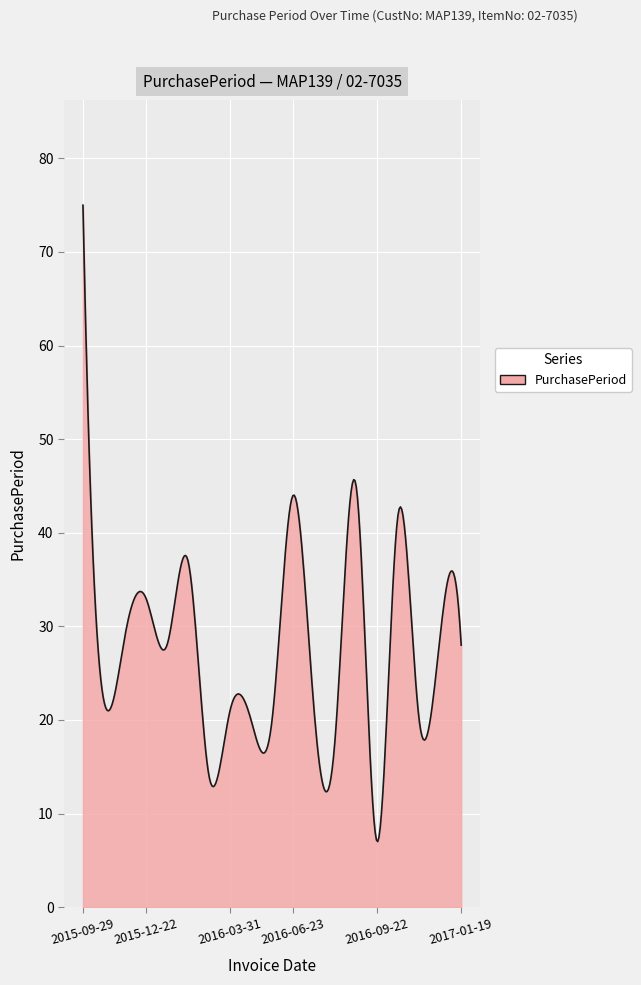

What is the sum of all values?

8286.6